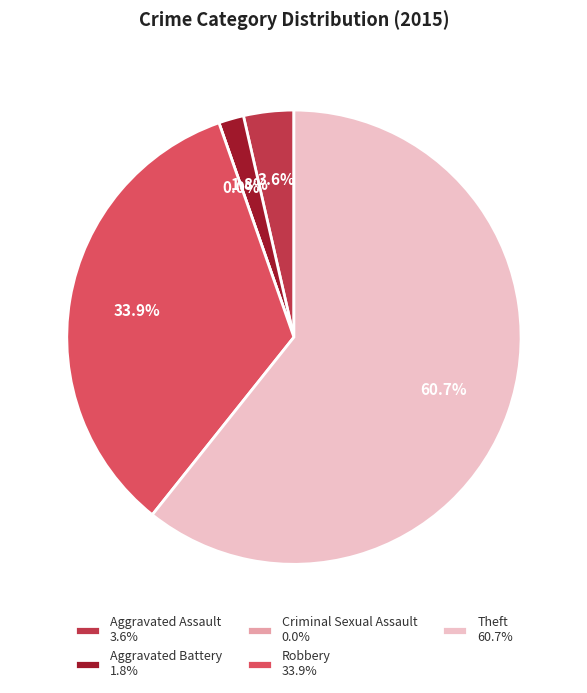

Is the sum of Criminal Sexual Assault and Aggravated Battery greater than half?

No